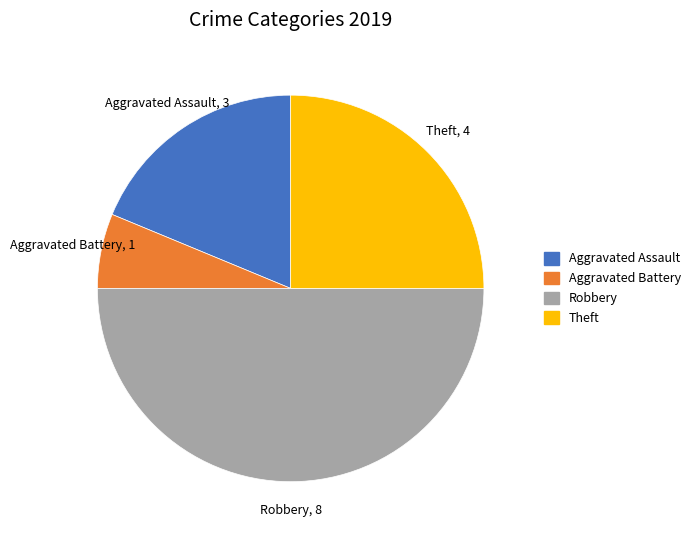

Is it true that Aggravated Battery is 6% of the pie?

True